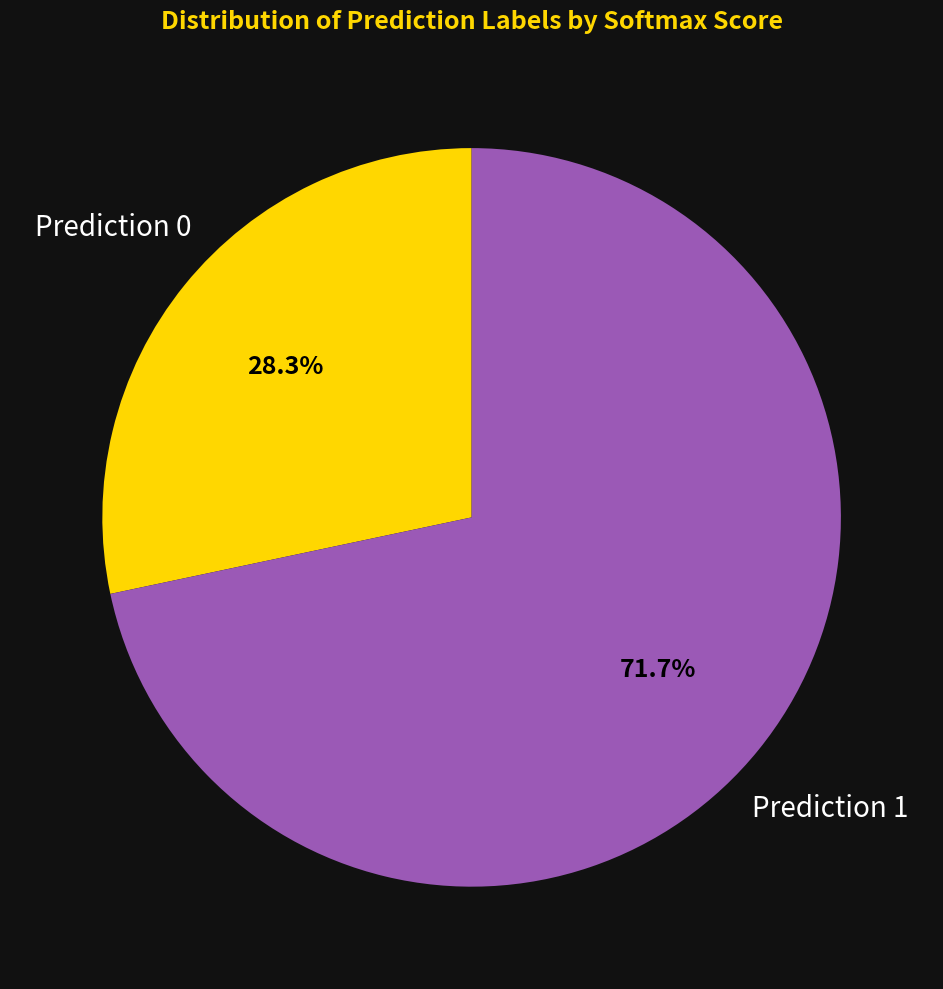

To the nearest percent, what is the difference between the largest and smallest slice percentages?

43%